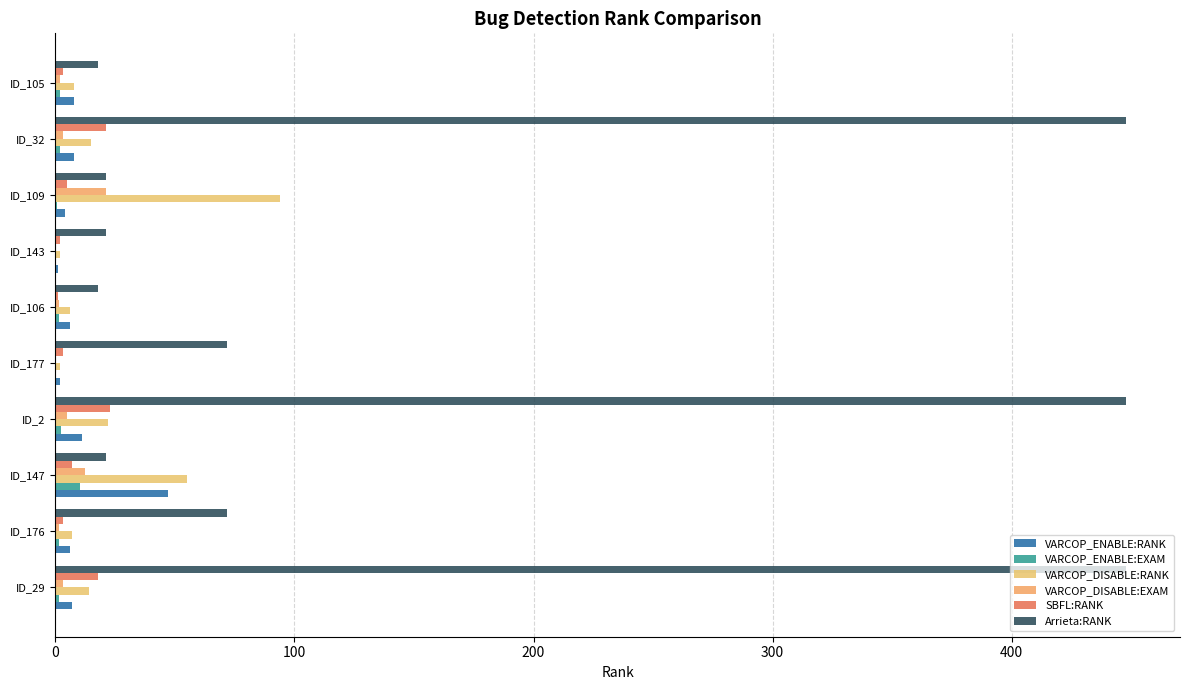

How many series are shown in this chart?

6